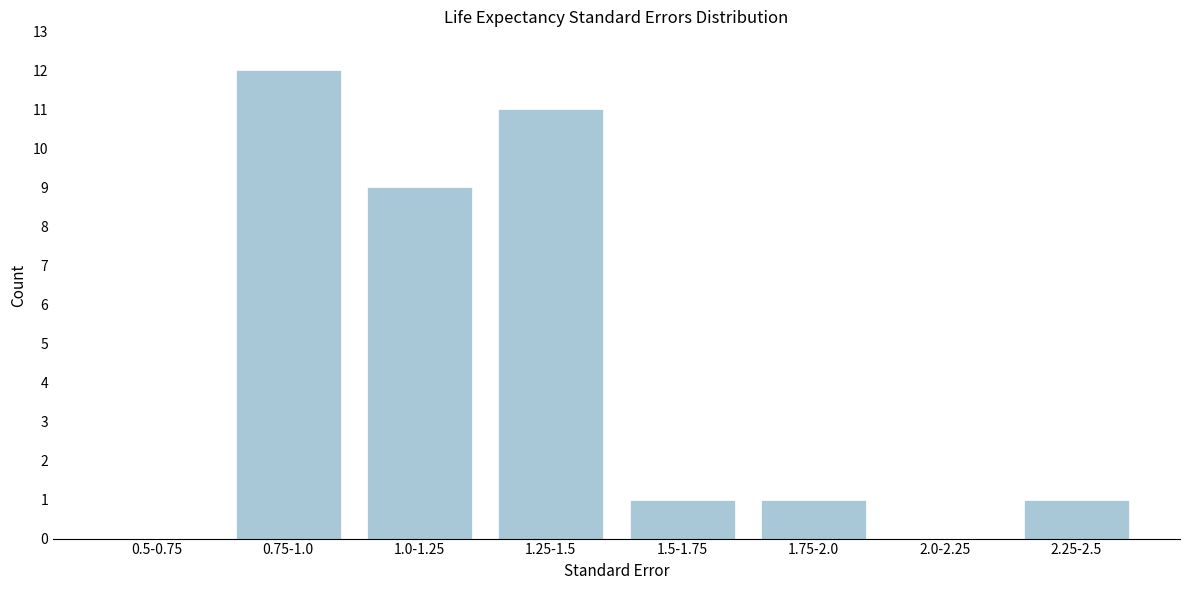

Reading left to right, what are all the values shown in this chart?

0.5-0.75=0	0.75-1.0=12	1.0-1.25=9	1.25-1.5=11	1.5-1.75=1	1.75-2.0=1	2.0-2.25=0	2.25-2.5=1